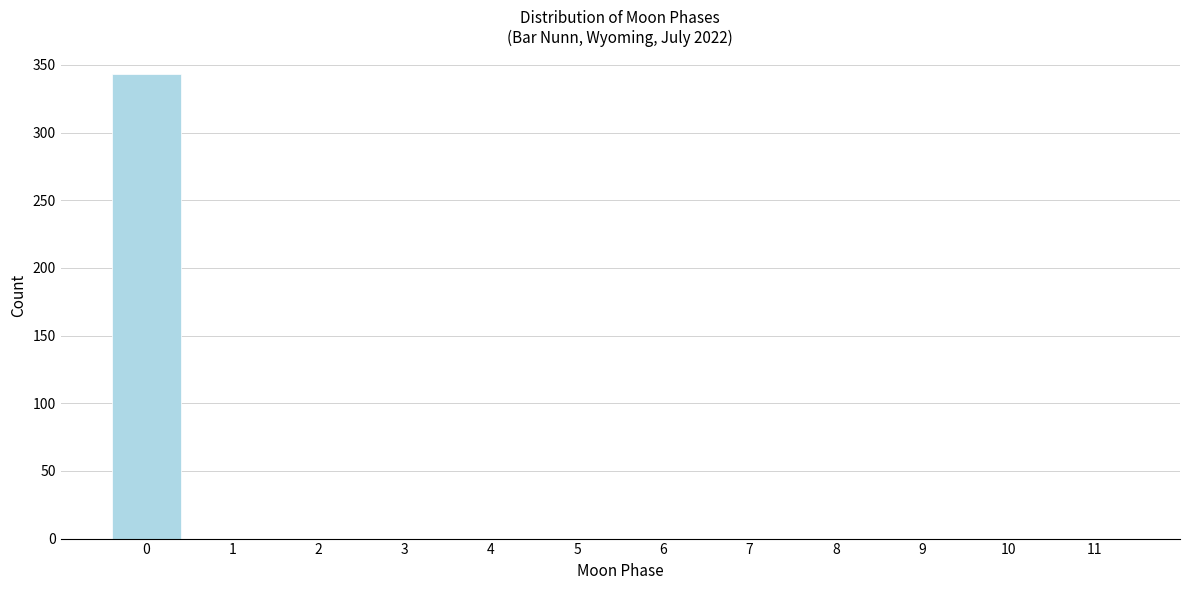

Reading left to right, list all the values displayed in this chart.

0=343	1=0	2=0	3=0	4=0	5=0	6=0	7=0	8=0	9=0	10=0	11=0